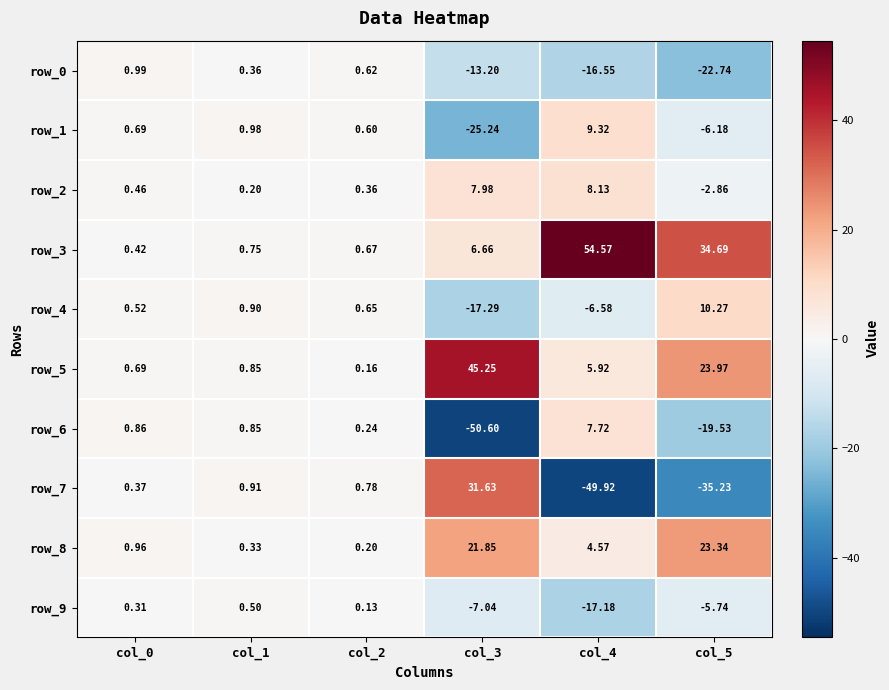

At which label does row_8 first exceed 4?

col_3